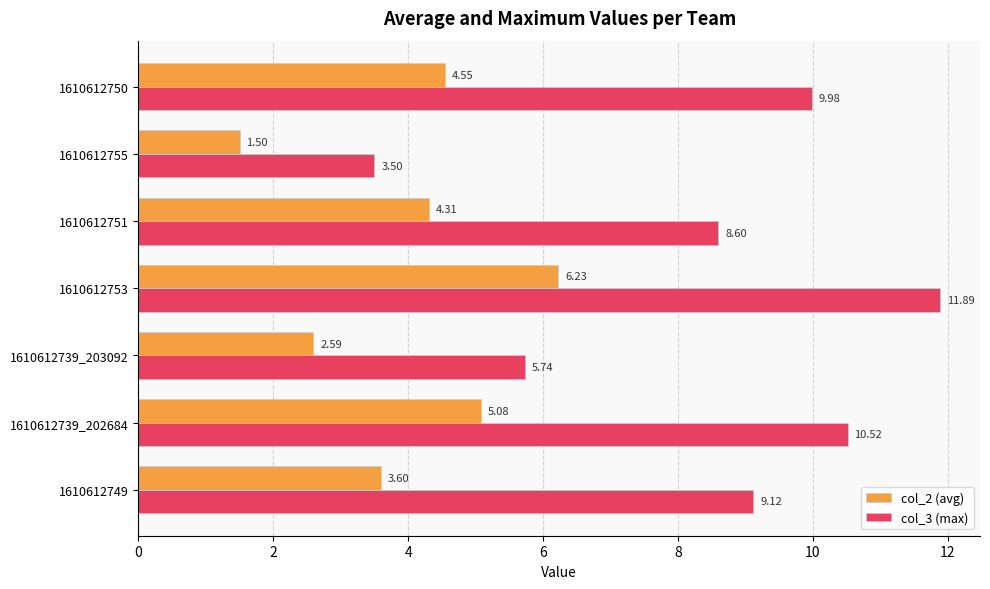

What is the greatest value displayed?

11.9